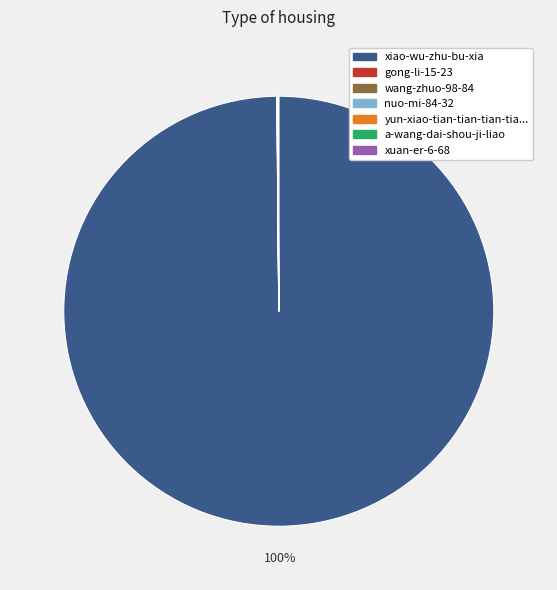

Does any single category account for the majority?

Yes